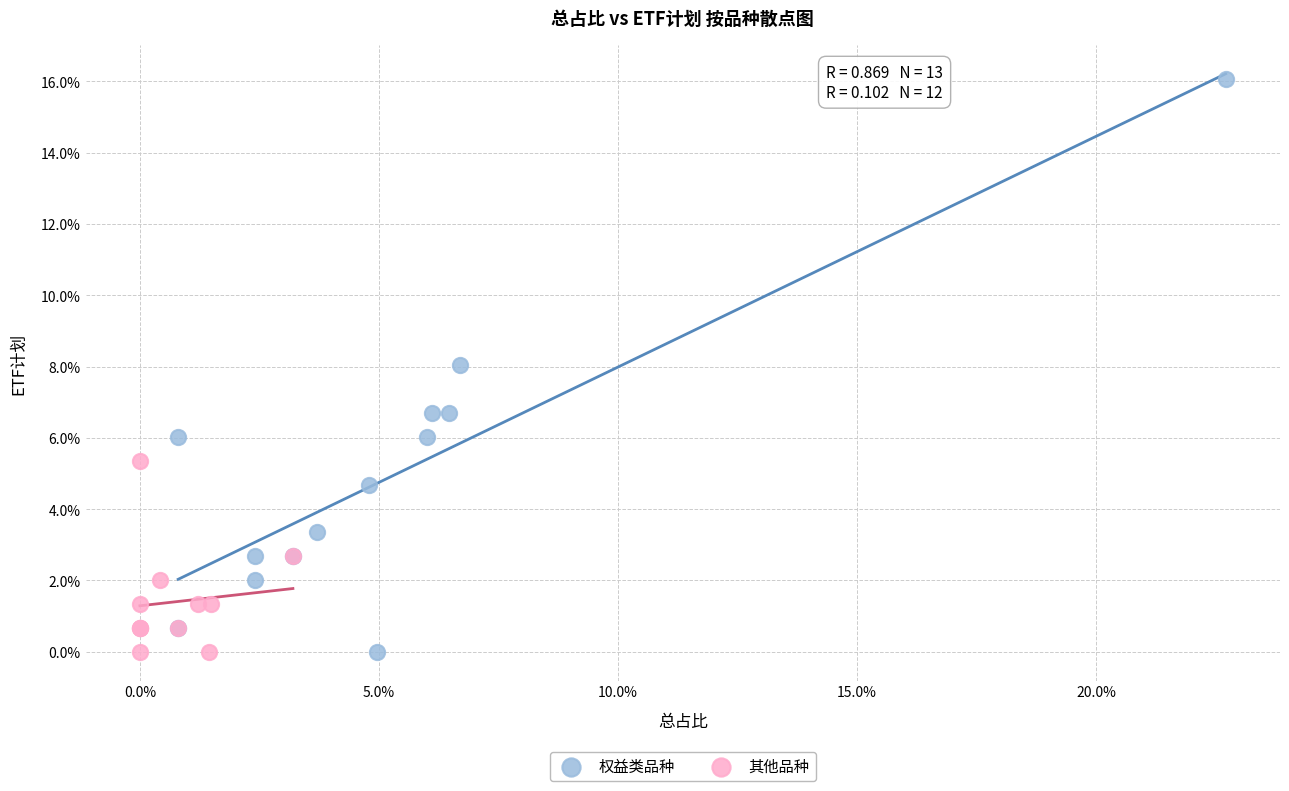

What are all the series names shown in the legend?

权益类品种, 其他品种